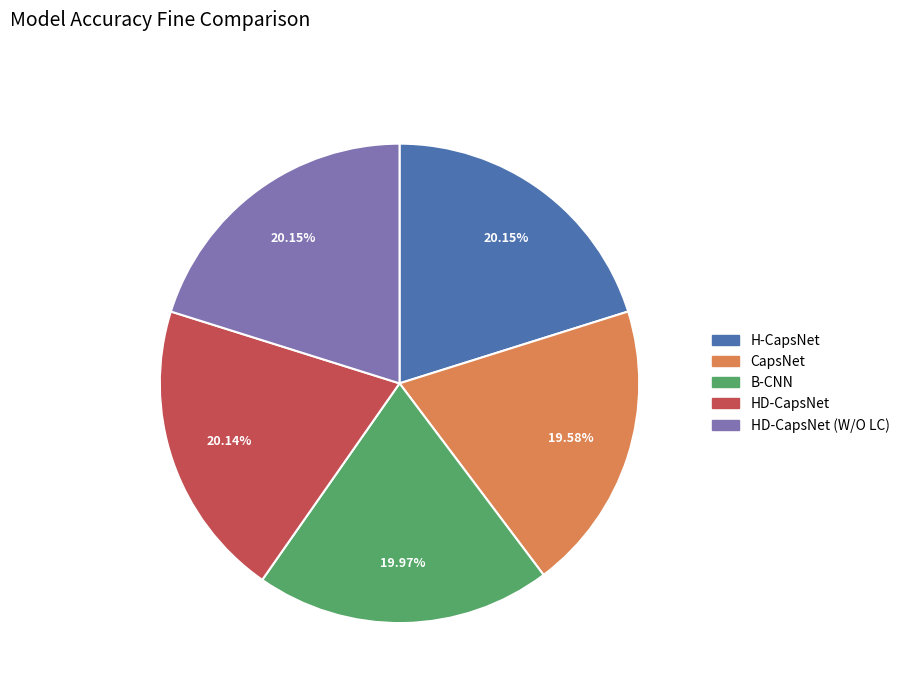

To the nearest percent, what is the difference between the largest and smallest slice percentages?

1%